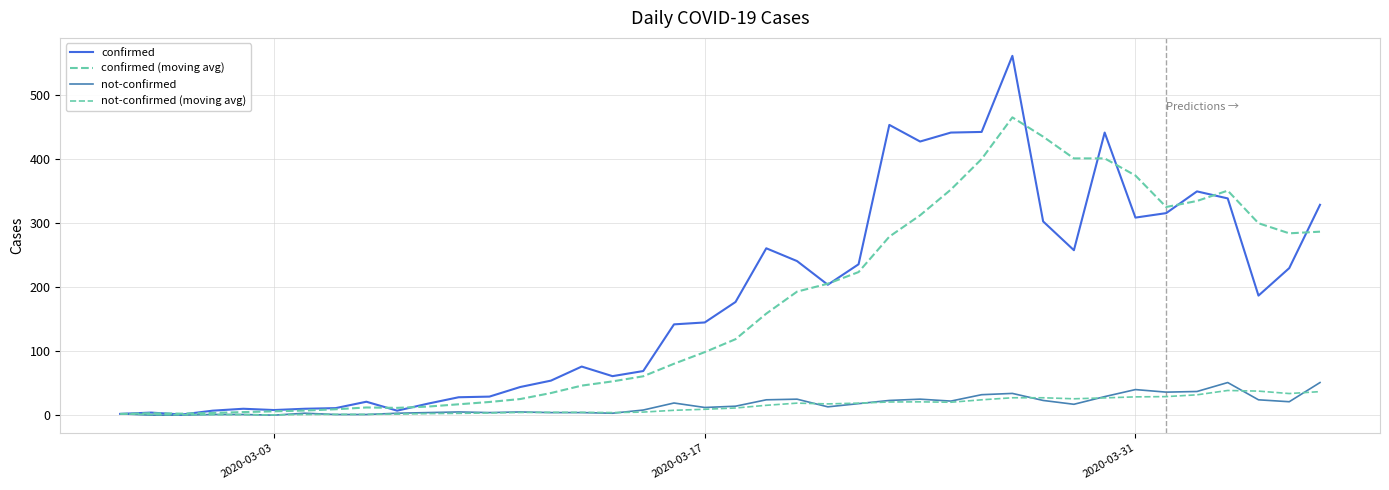

How many lines are shown in the chart?

4